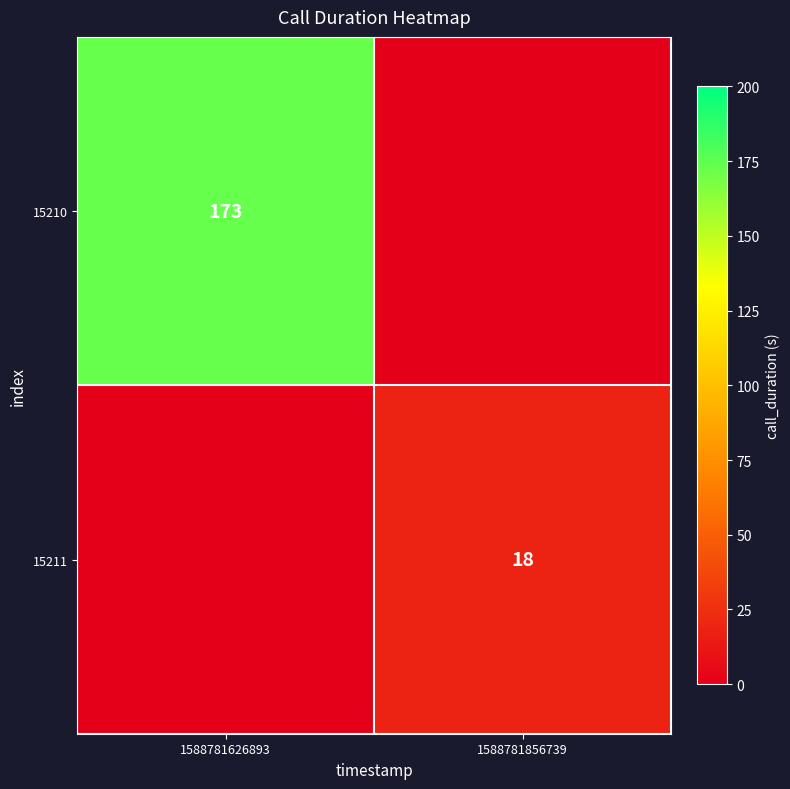

True or false: 15211 has a value of 18 at 1588781856739.

True